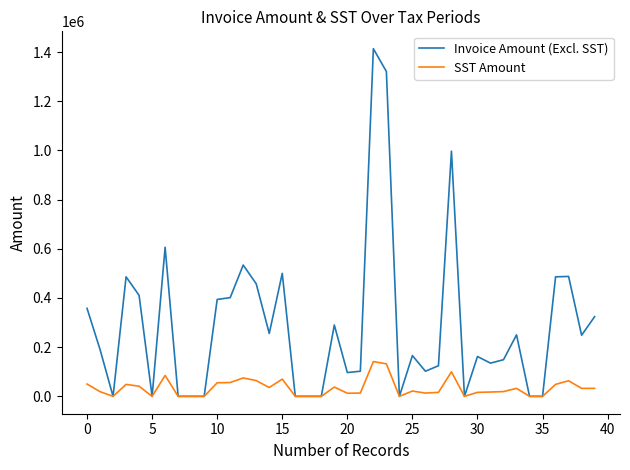

Which series has the largest total across all categories?

Invoice Amount (Excl. SST)